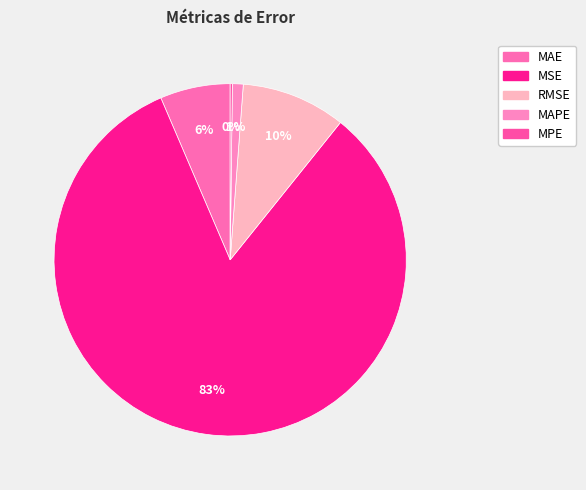

Which slice is the largest?

MSE